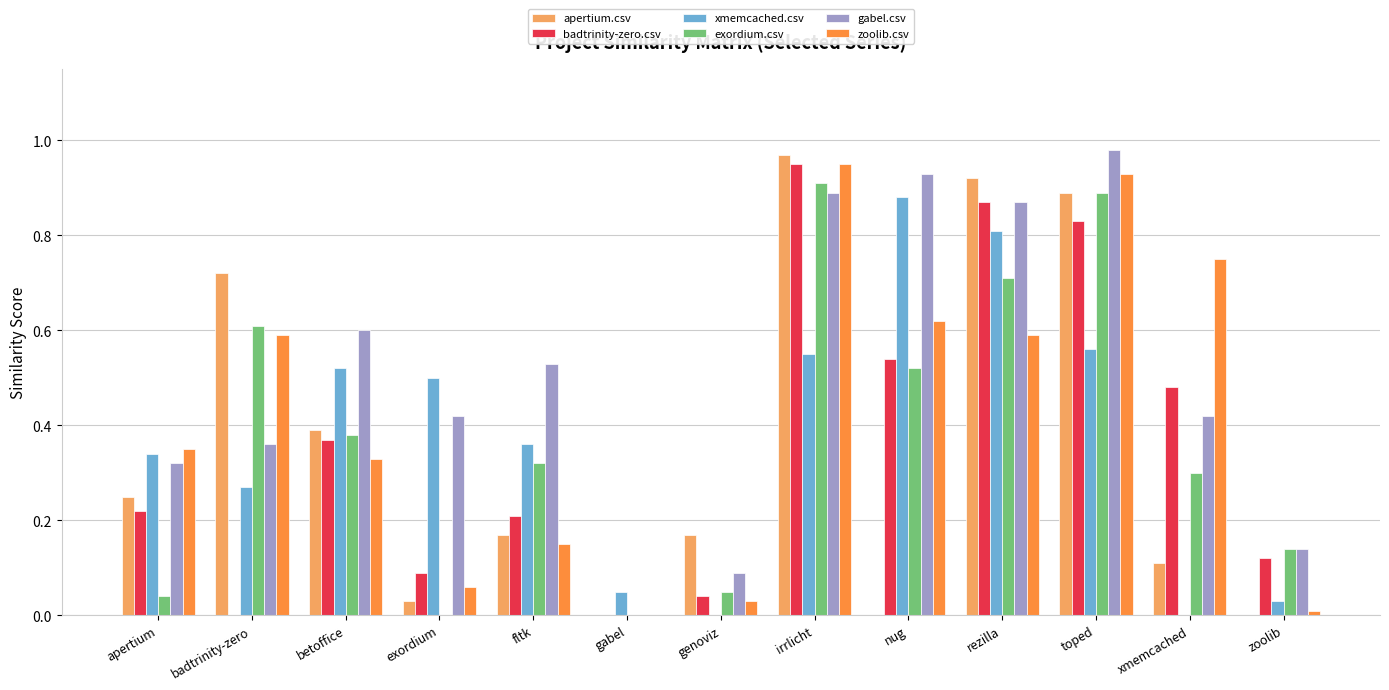

What is the sum of the exordium.csv values at fltk and toped?

1.2